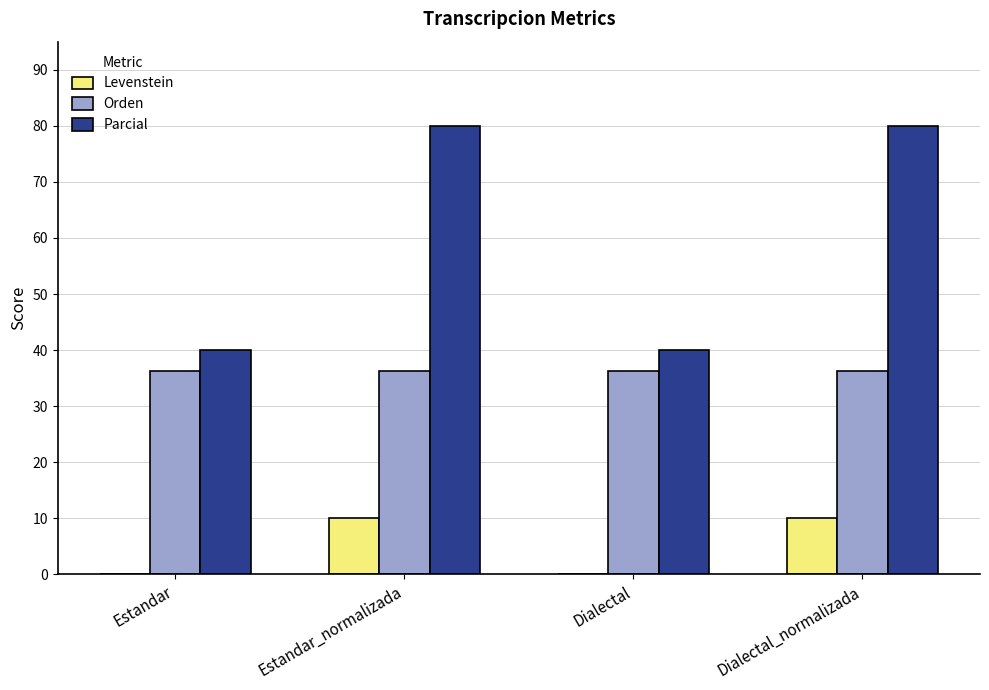

How many data points does each series have?

4